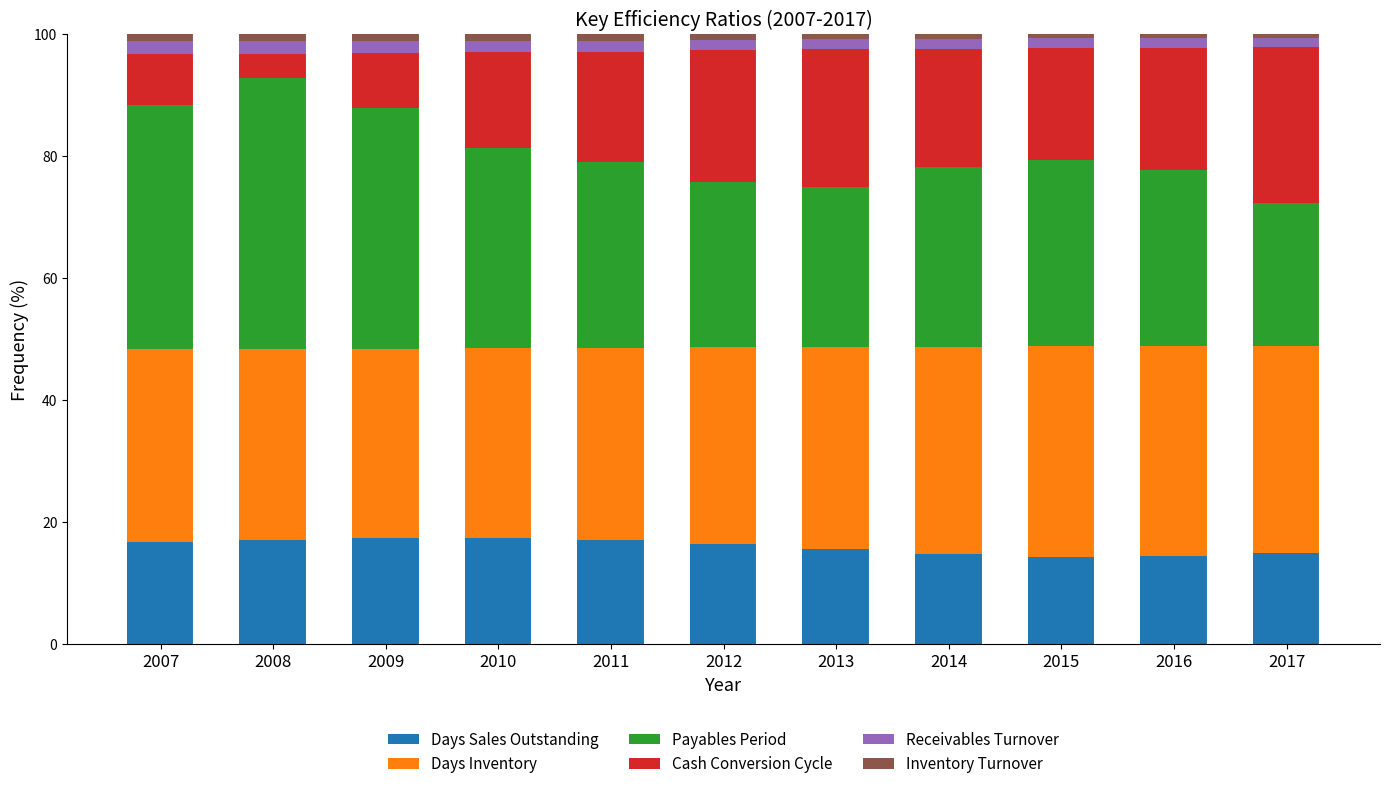

List the series in order of their peak value, lowest first.

Inventory Turnover, Receivables Turnover, Days Sales Outstanding, Cash Conversion Cycle, Days Inventory, Payables Period